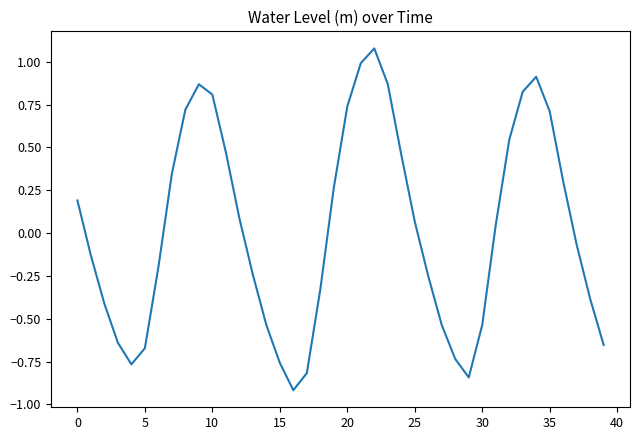

What is the greatest value displayed?

1.1